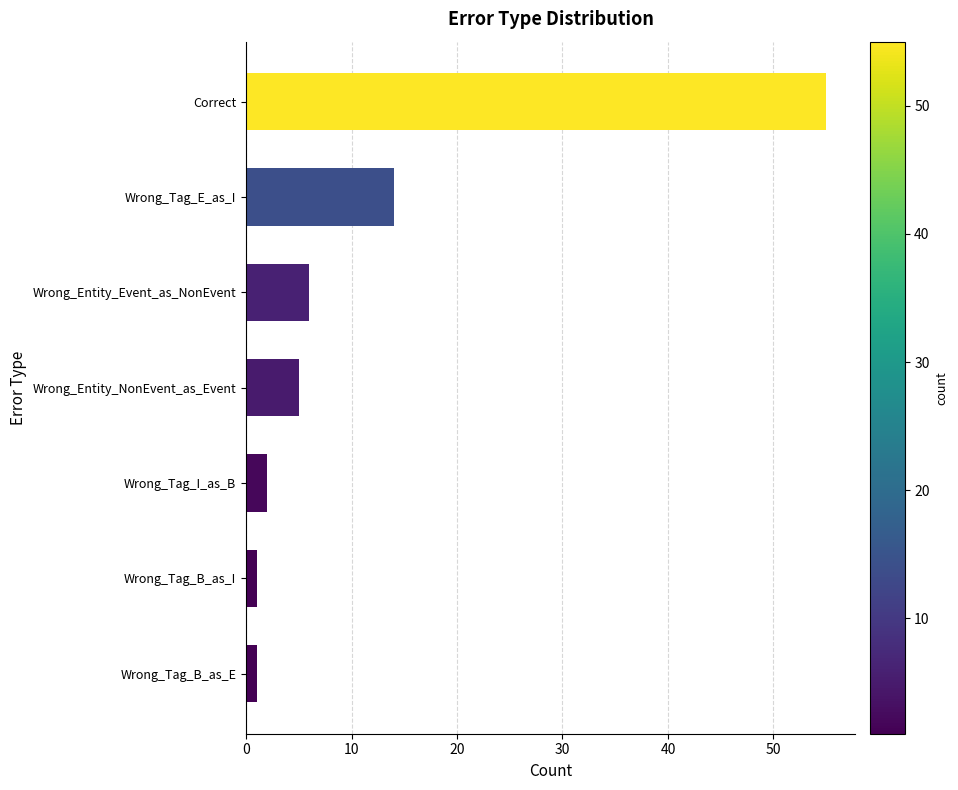

How many data points are less than 5?

3